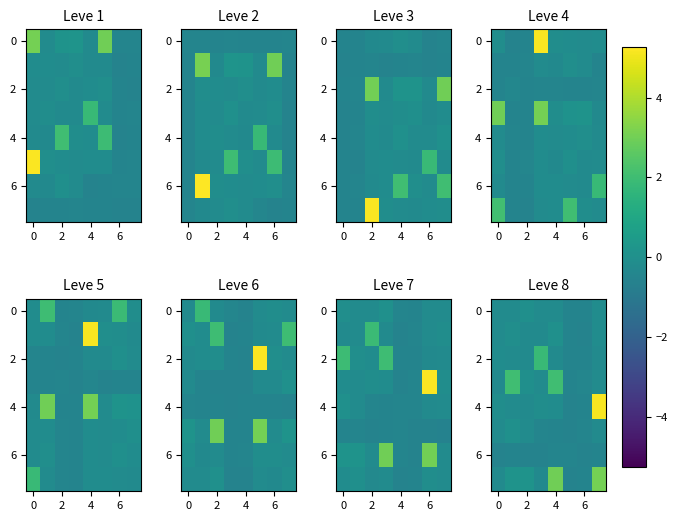

What is the sum of all 2 values?

-0.2